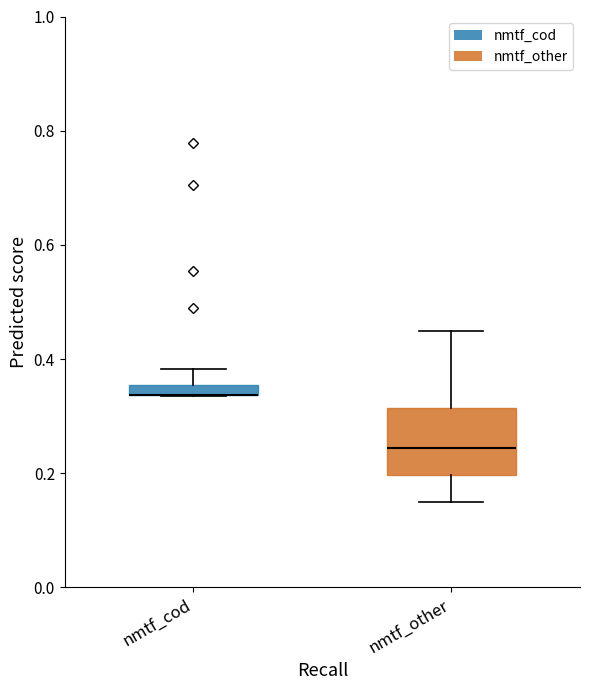

Where is the lower edge of the box for nmtf_cod on the y-axis? The values are not printed on the chart, so give them approximately, as read against the axis.

0.34